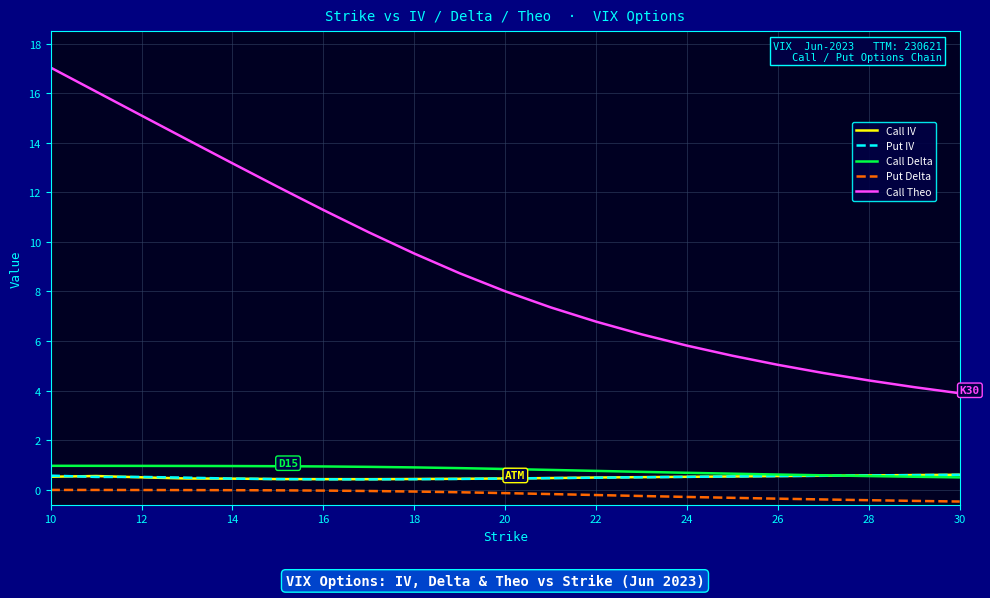

What is the minimum value shown in the chart?

-0.5